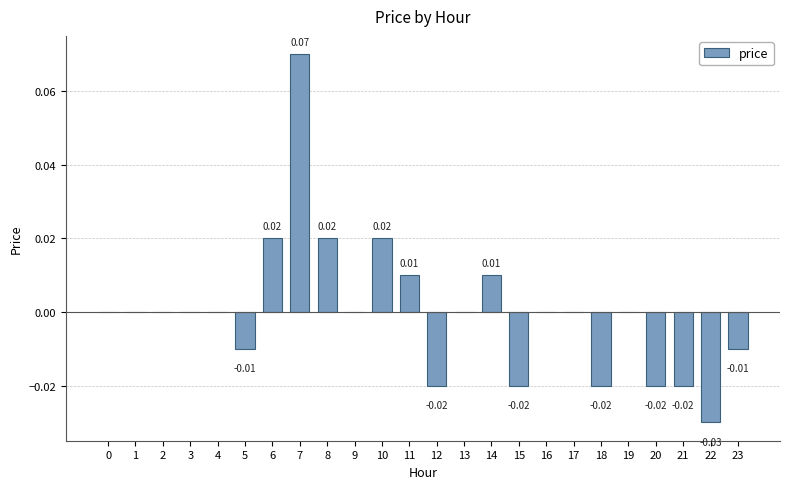

Which category has the highest value across all series?

7